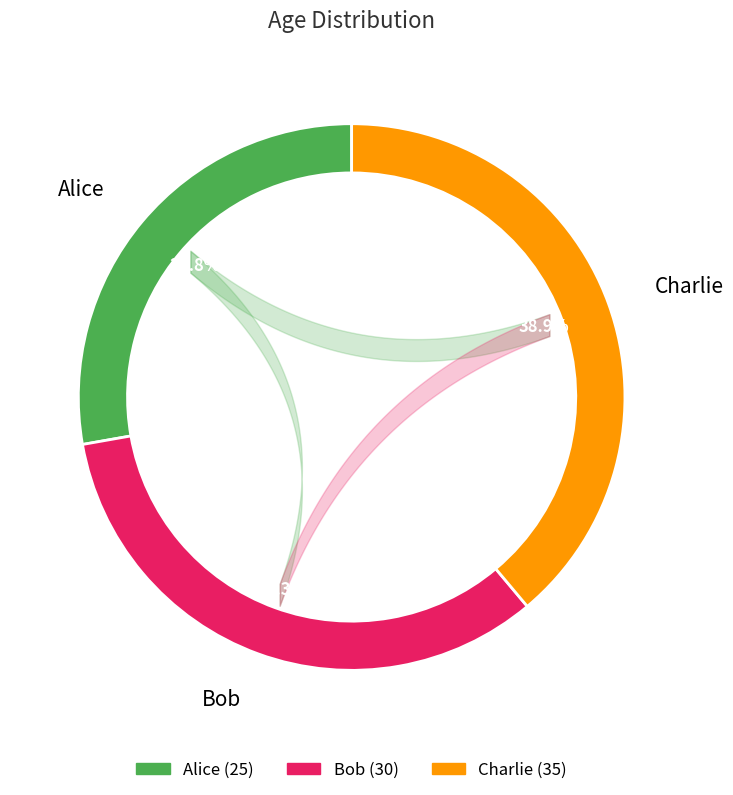

Is it true that Charlie is 32% of the pie?

False